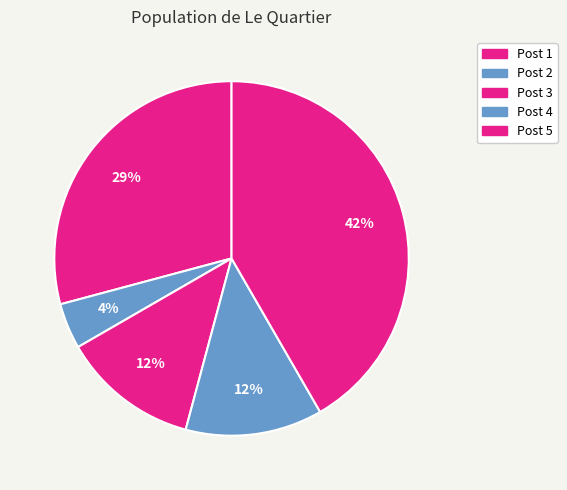

What percentage is NOT represented by Post 4?

87.5%